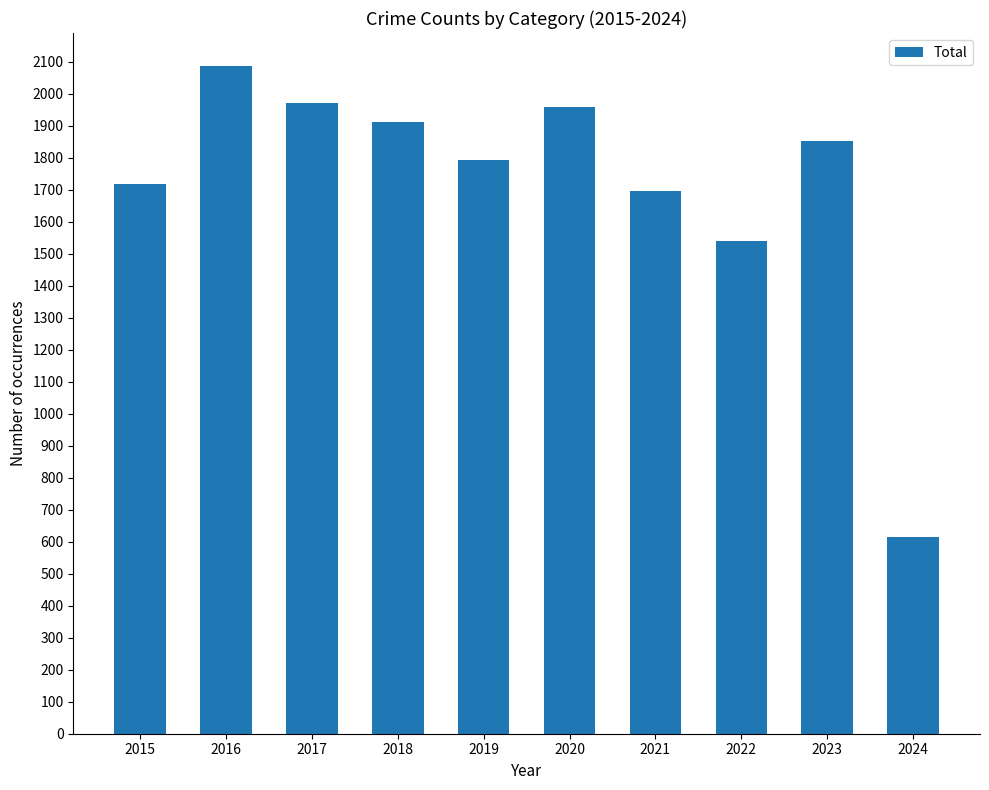

What is the sum of the values at 2024 and 2021?

2310